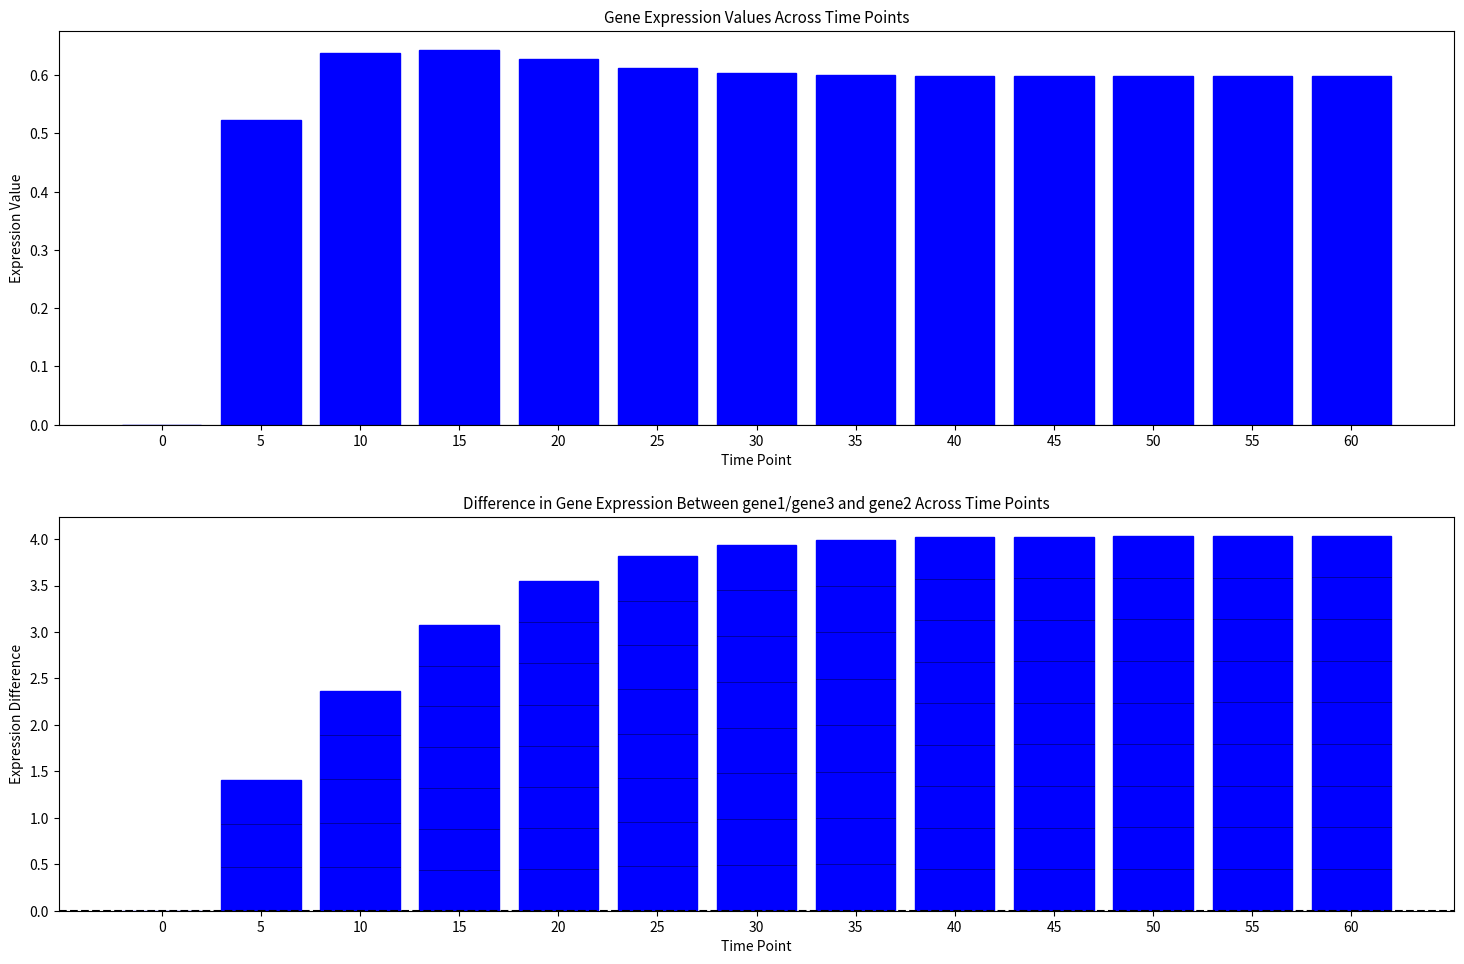

The gene3 - gene2 series shows 0.0 at 0. True or false?

True